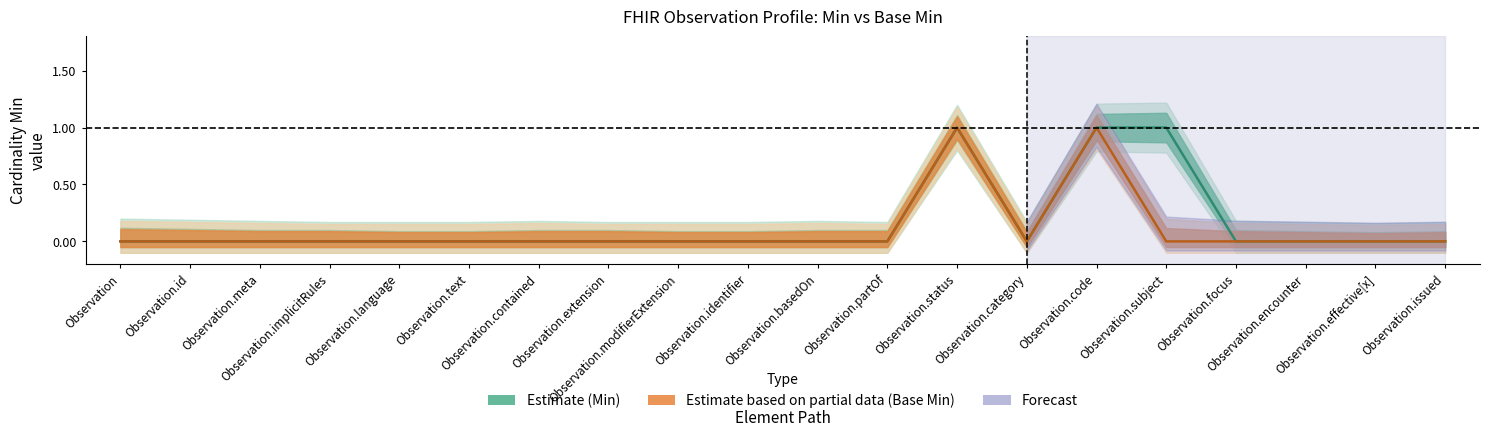

The value of Min_upper at Observation.effective[x] is 0. True or false?

True